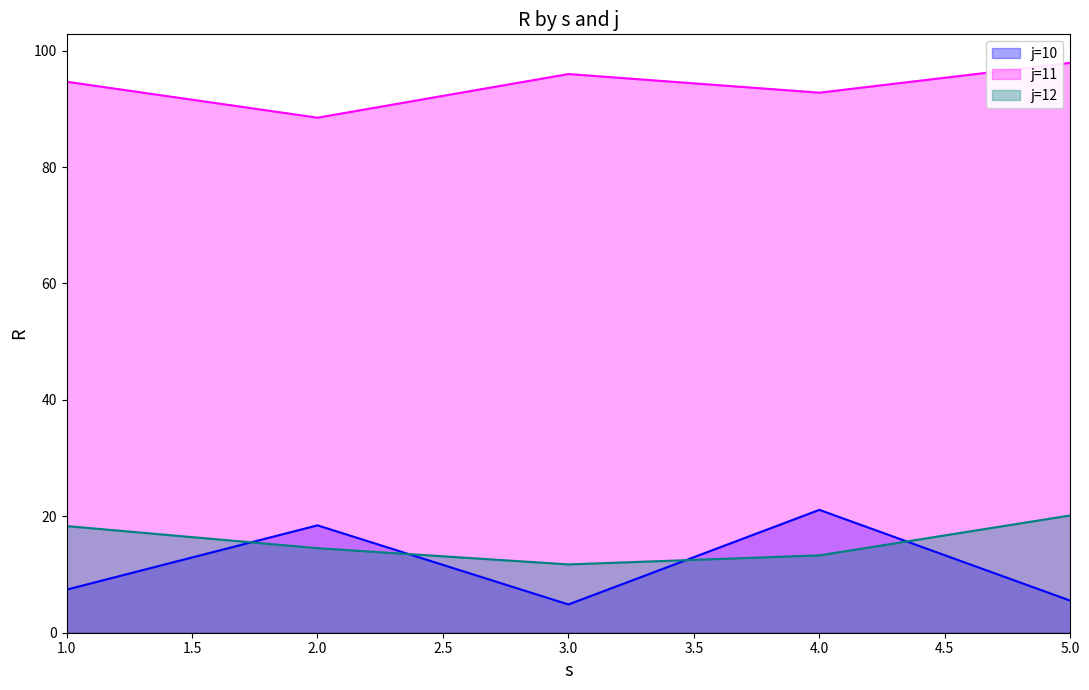

Which series changed the most between 1.0 and 2.0?

j=10